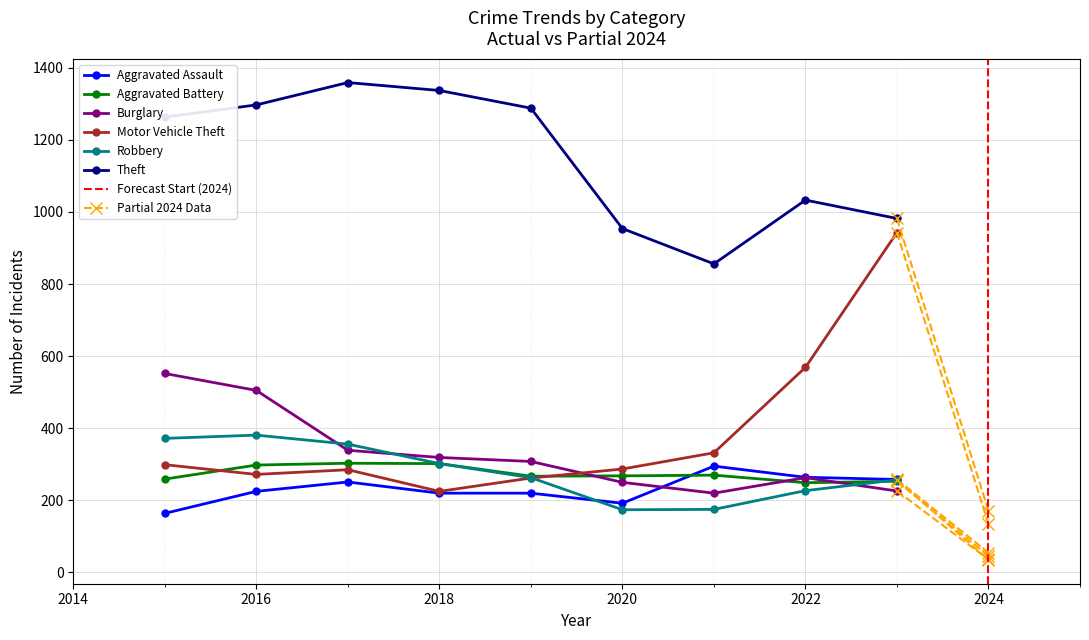

What is the average value of the Burglary series?

331